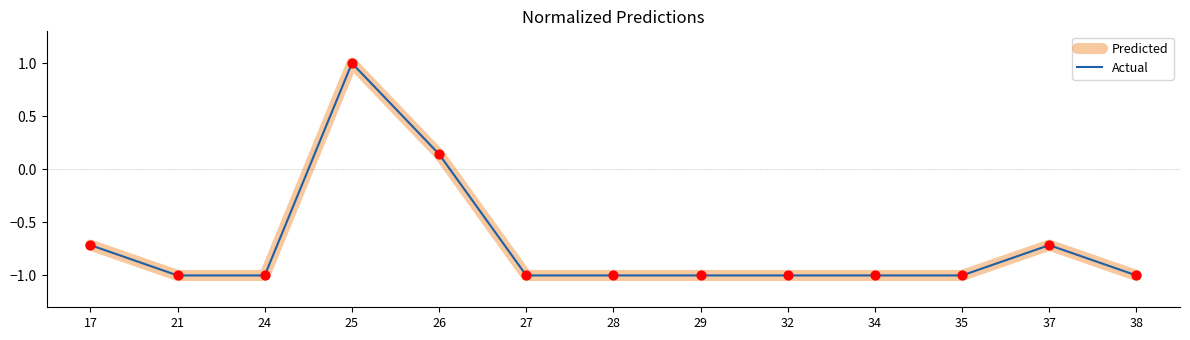

At how many categories does at least one series exceed 0?

2